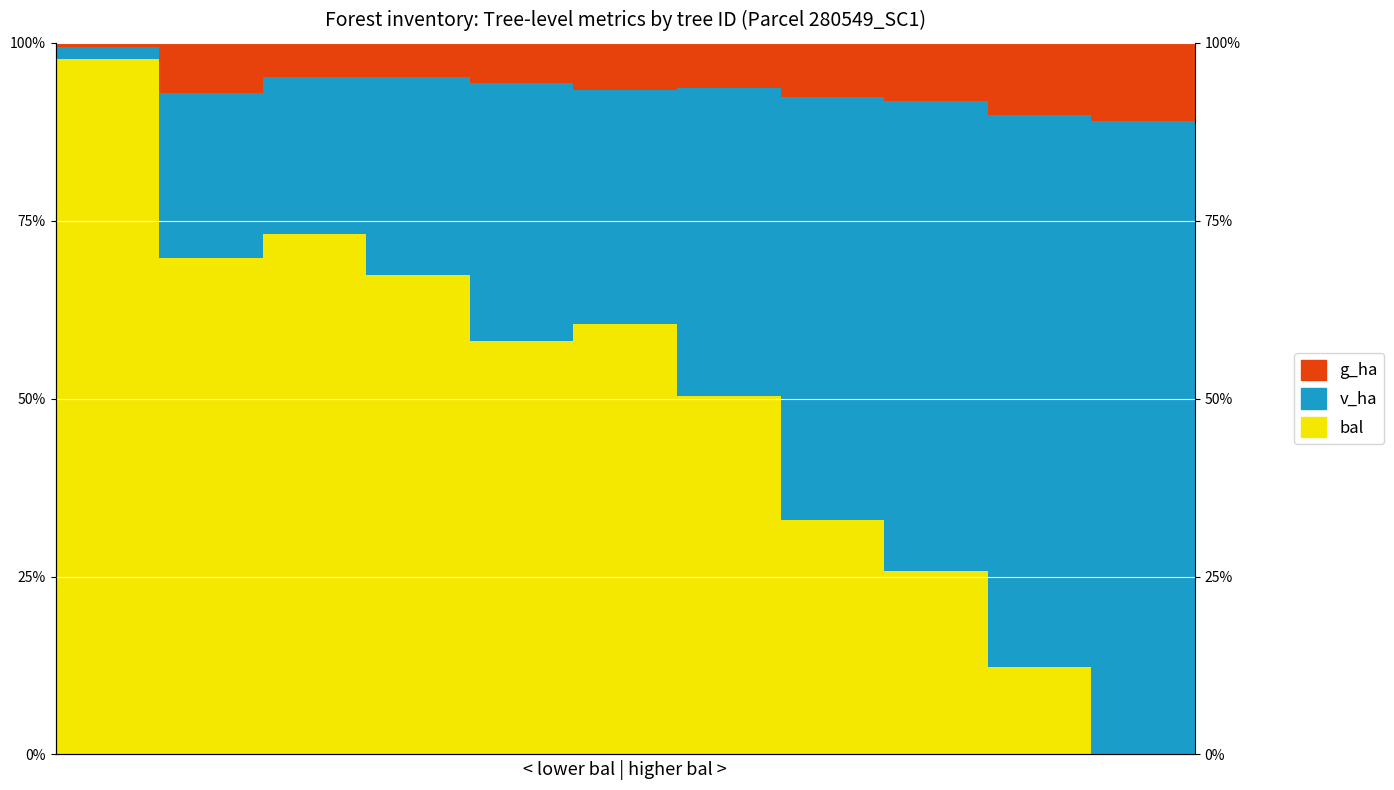

Rank the categories by v_ha value from highest to lowest.

10, 9, 8, 7, 6, 4, 5, 3, 1, 2, 0